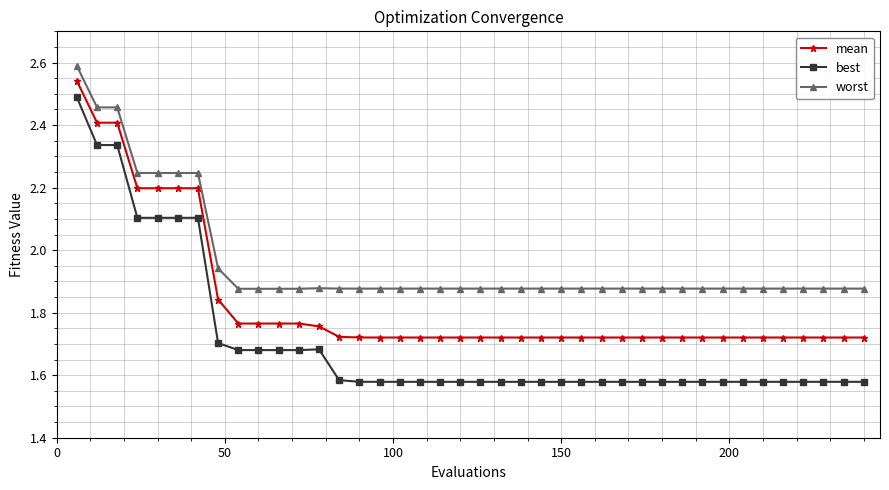

How many mean values are between 1 and 2?

33